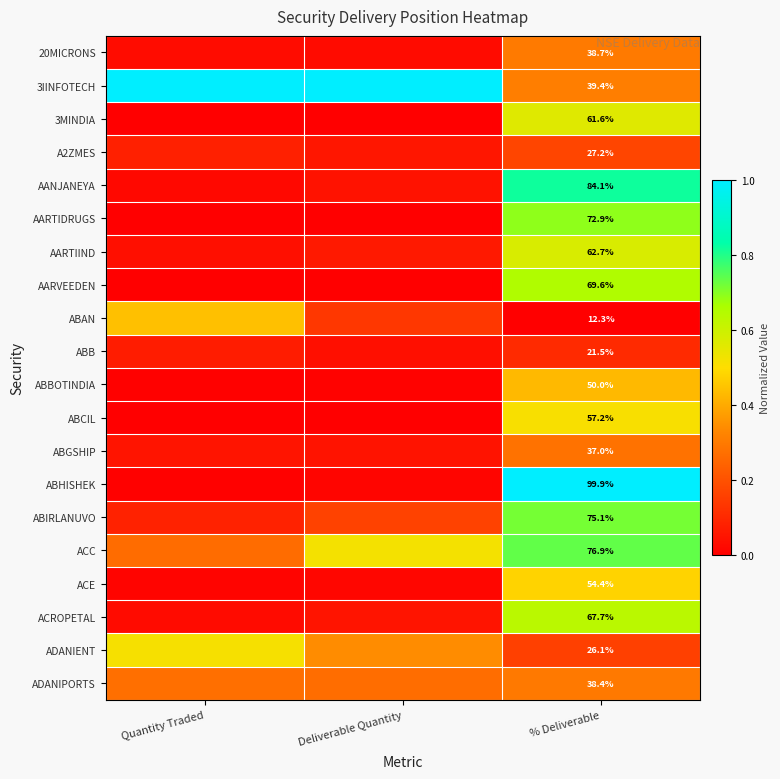

Which series has the largest range (max minus min)?

ABHISHEK